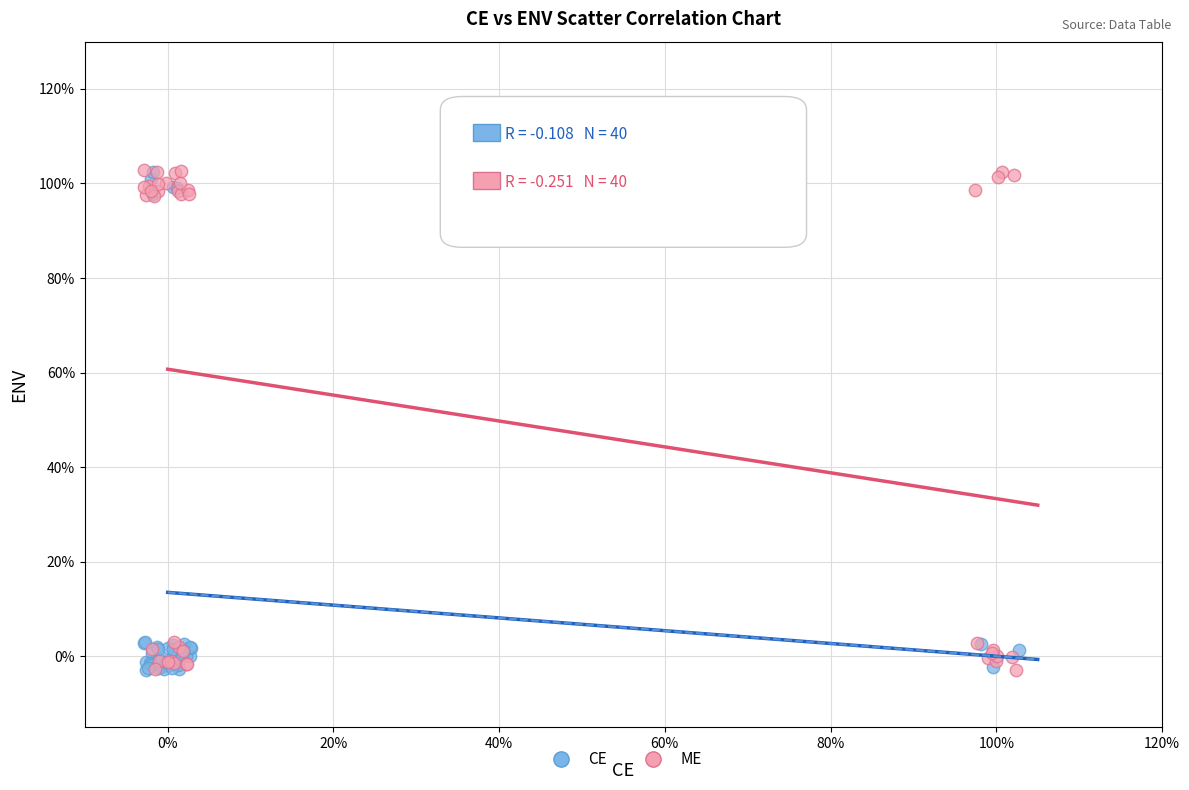

What are all the series names shown in the legend?

CE, ME